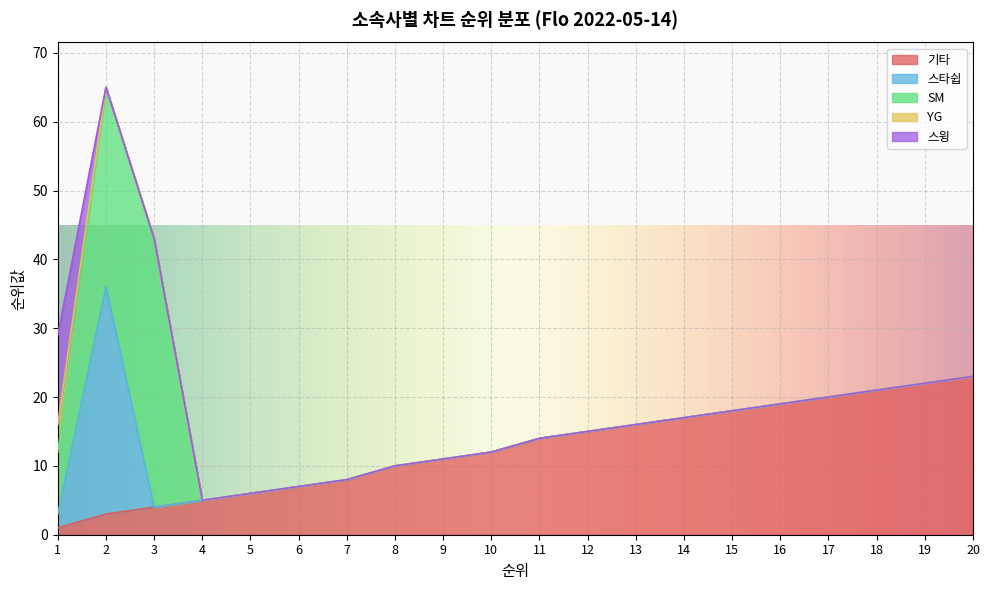

At which category is the sum across all series the highest?

2